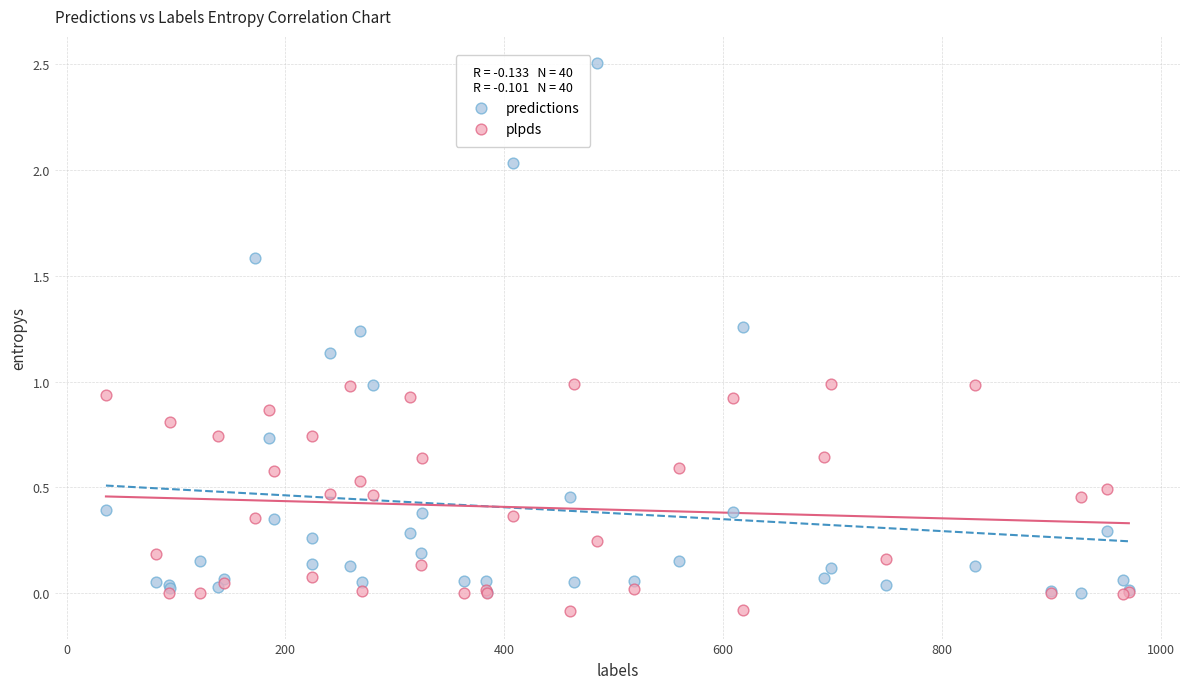

Which series reaches the maximum Y coordinate?

predictions